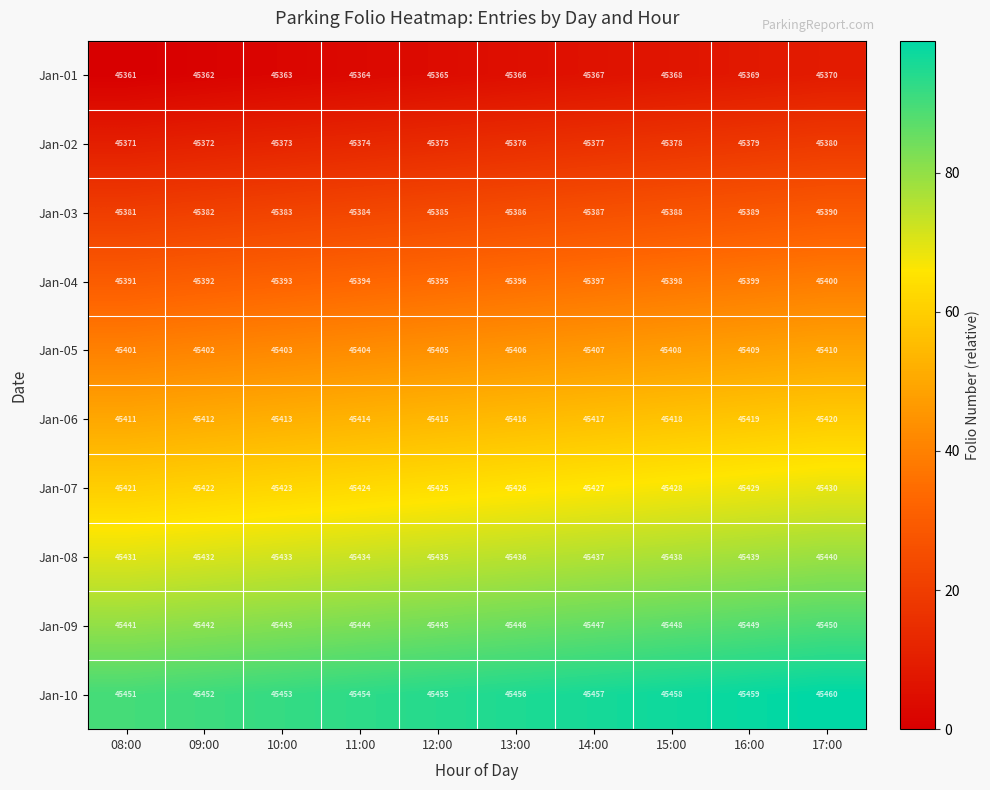

The value of Jan-10 at 14:00 is 15626. True or false?

False